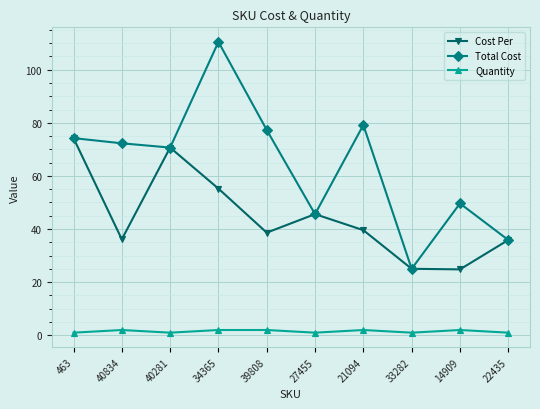

True or false: Cost Per and Quantity cross at least once.

False